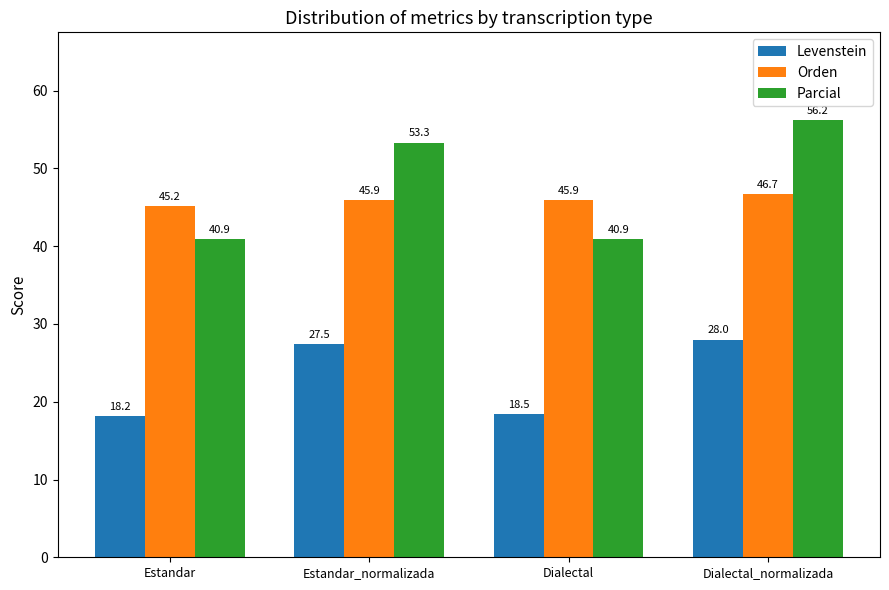

Between Estandar_normalizada and Dialectal, which series saw the biggest shift?

Parcial